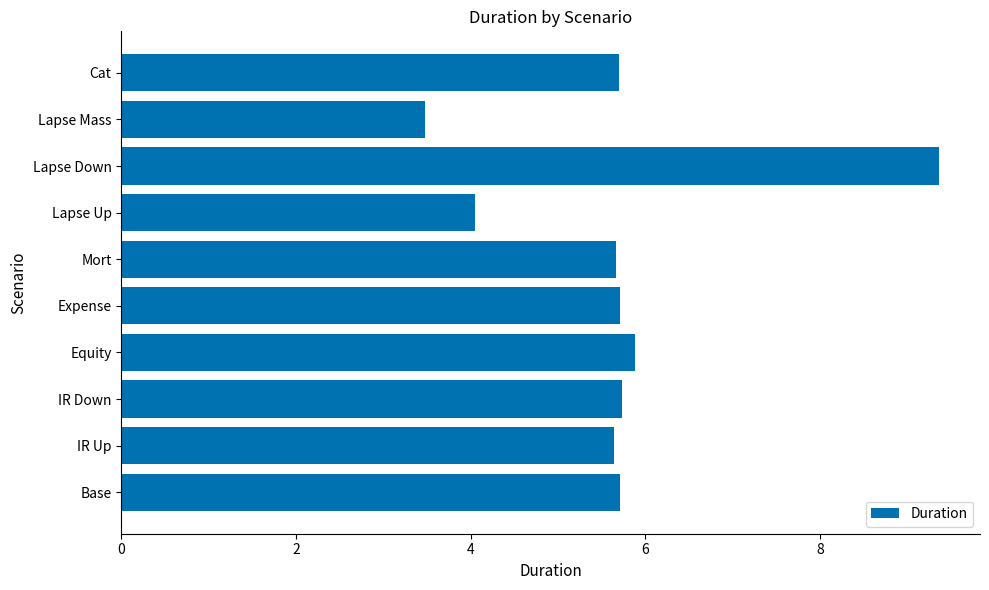

At which category does the chart reach its peak across all series?

Lapse Down